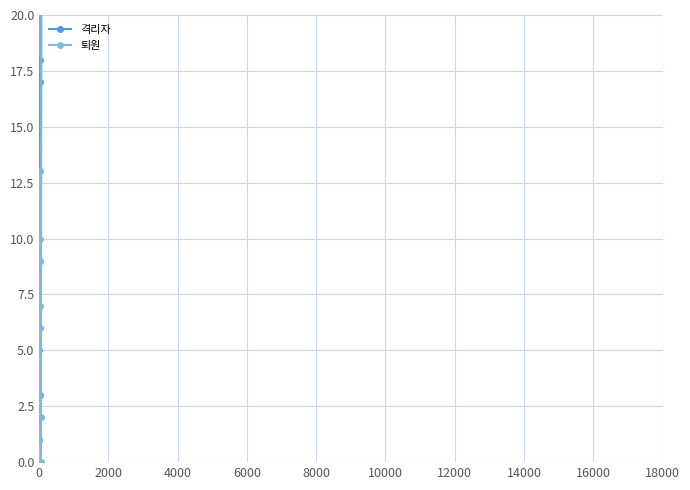

What are all the series names shown in the legend?

격리자, 퇴원